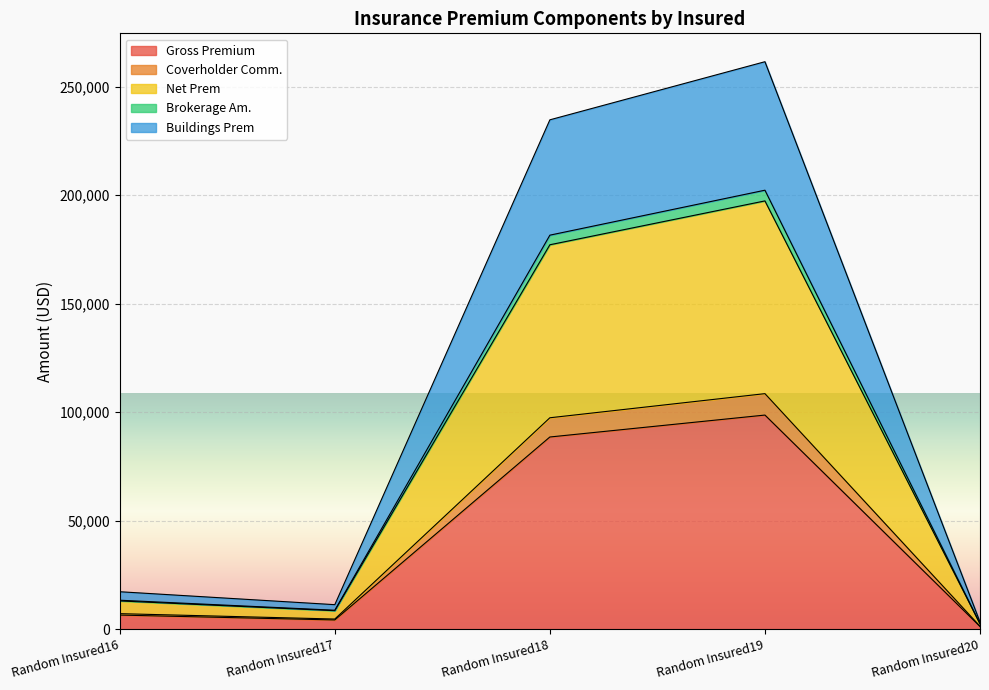

What are all the series names shown in the legend?

Gross Premium, Coverholder Comm., Net Prem, Brokerage Am., Buildings Prem